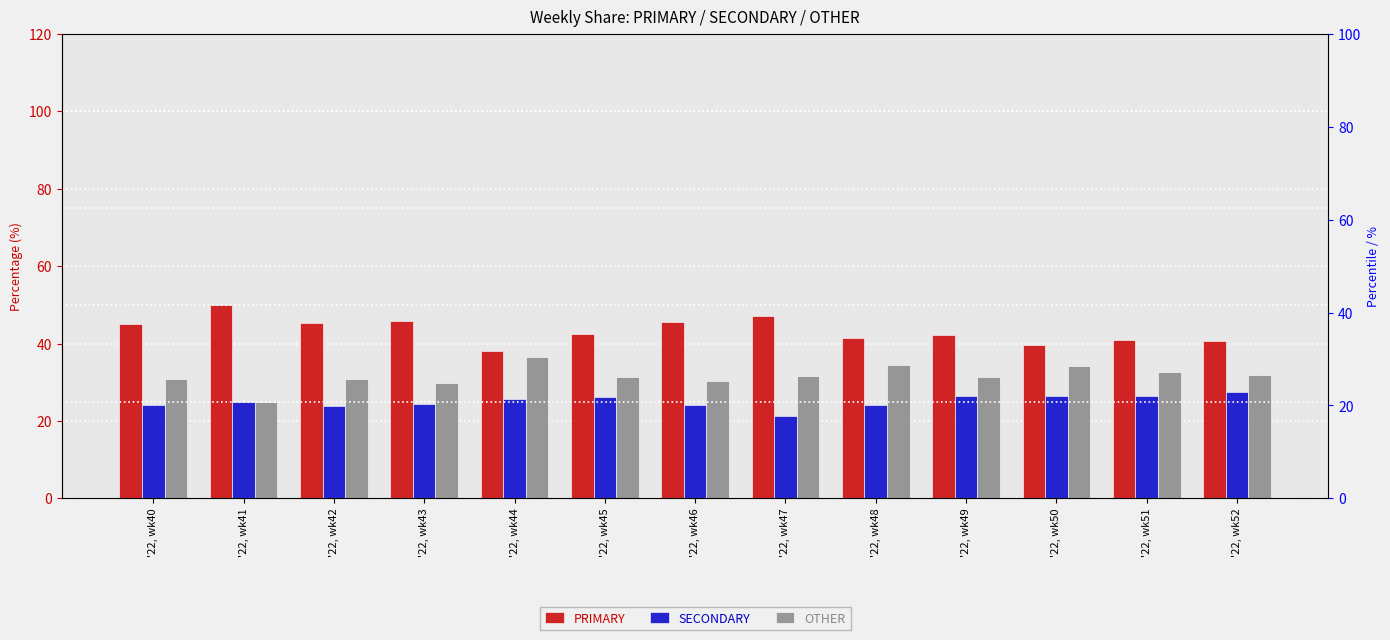

What is the spread (max minus min) of values at '22, wk48?

17.2